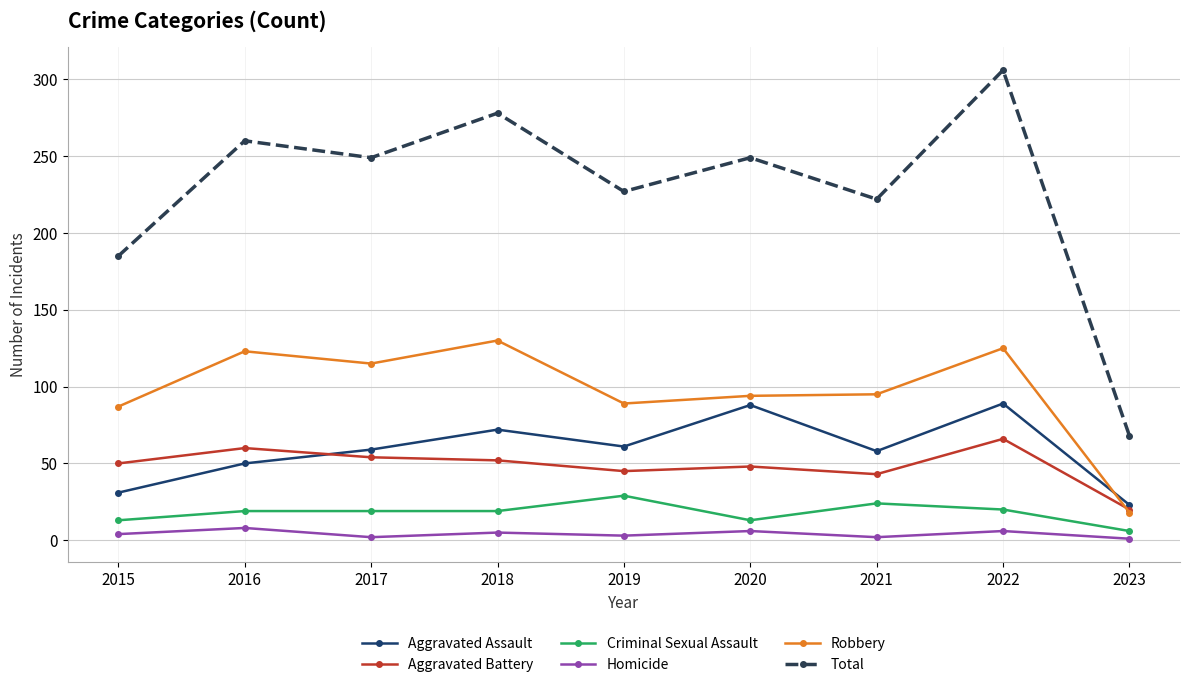

Where is the first local maximum for Aggravated Assault?

2018